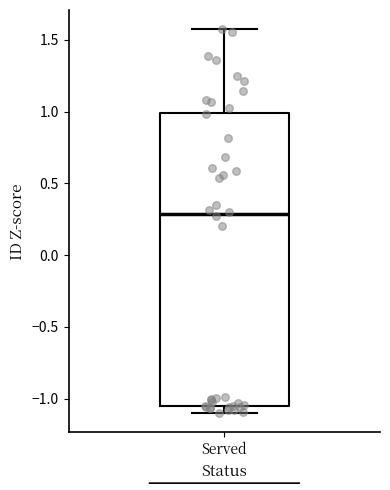

Read this box plot against the y-axis: the position of the median line, the range covered by the box, and the ends of both whiskers. The values are not printed on the chart, so give them approximately, as read against the axis.

median 0.30, box -1.05 to 1.00, whiskers -1.10 to 1.55